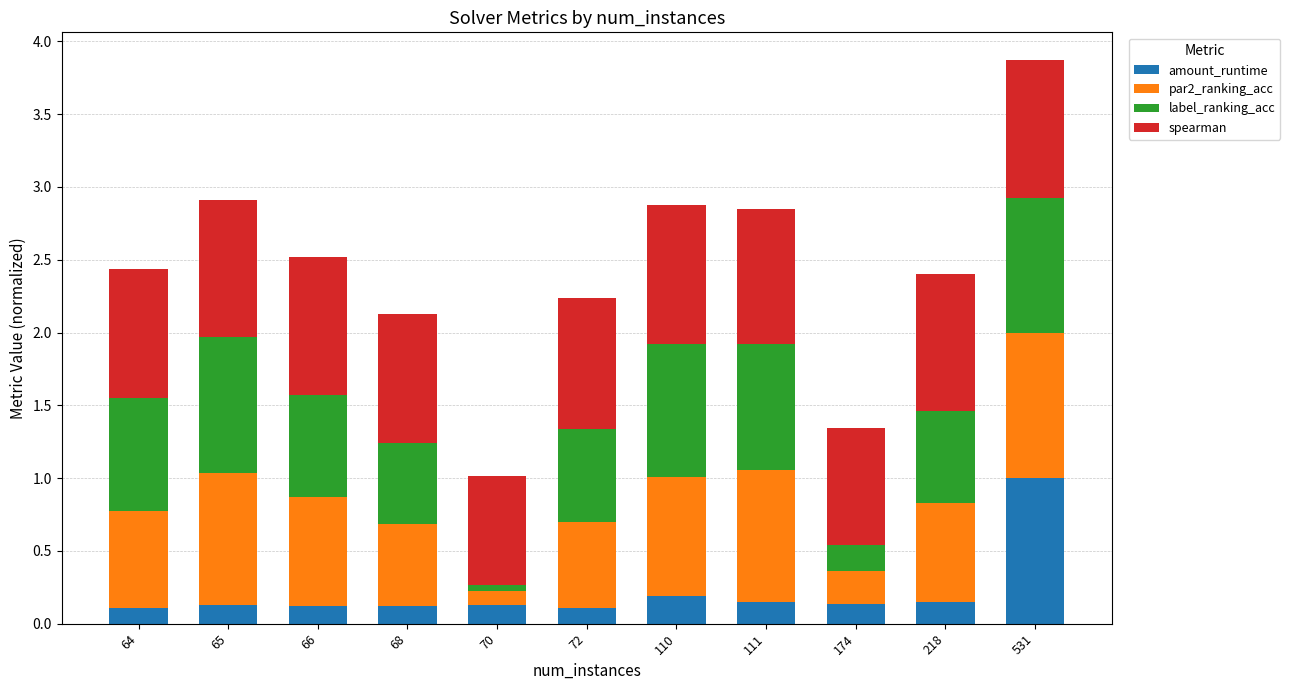

Does the chart contain any negative values?

No